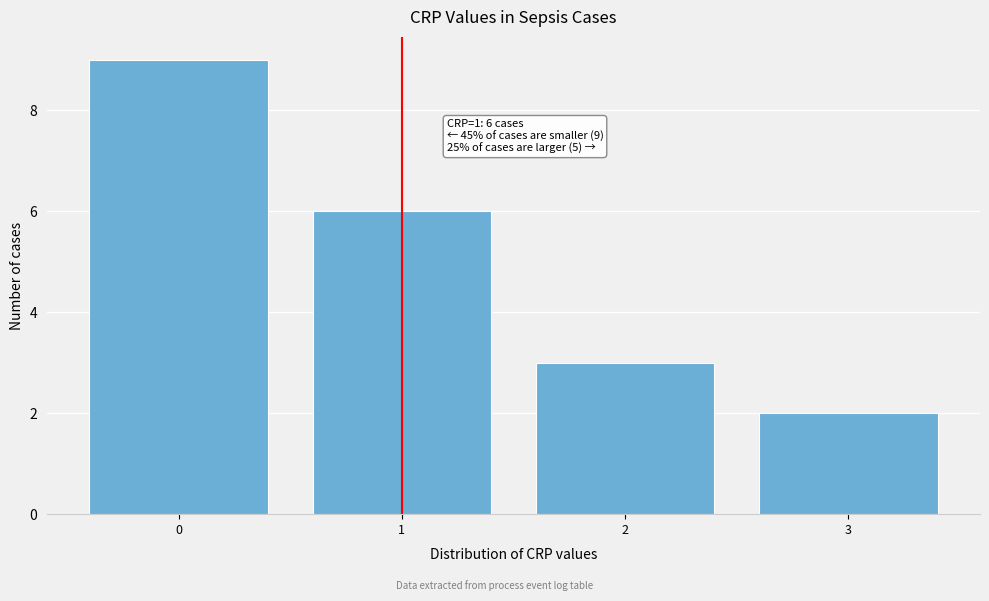

Reading left to right, list all the values displayed in this chart.

0=9	1=6	2=3	3=2